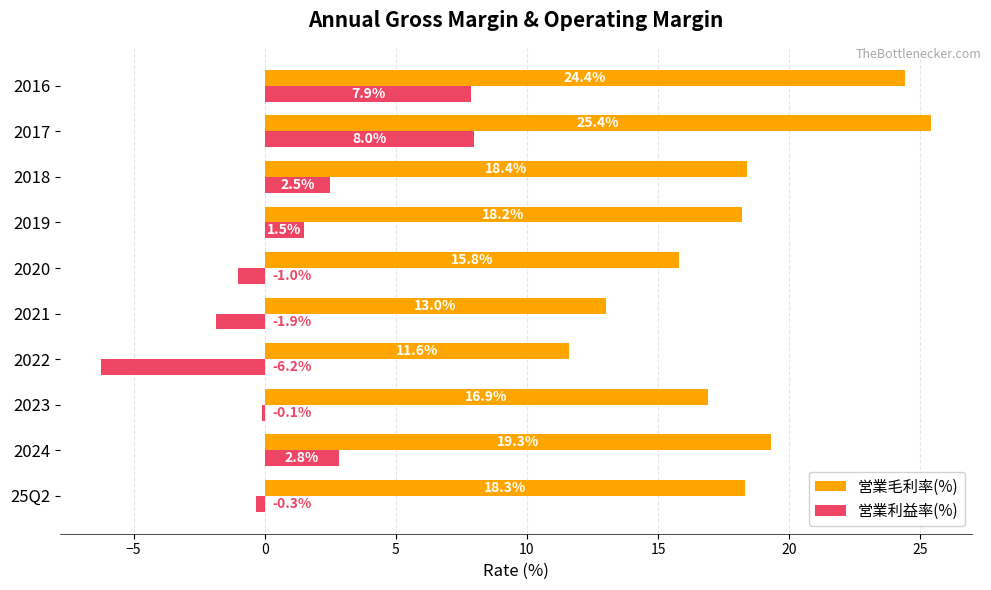

The 営業毛利率(%) series shows 42.4 at 2017. True or false?

False